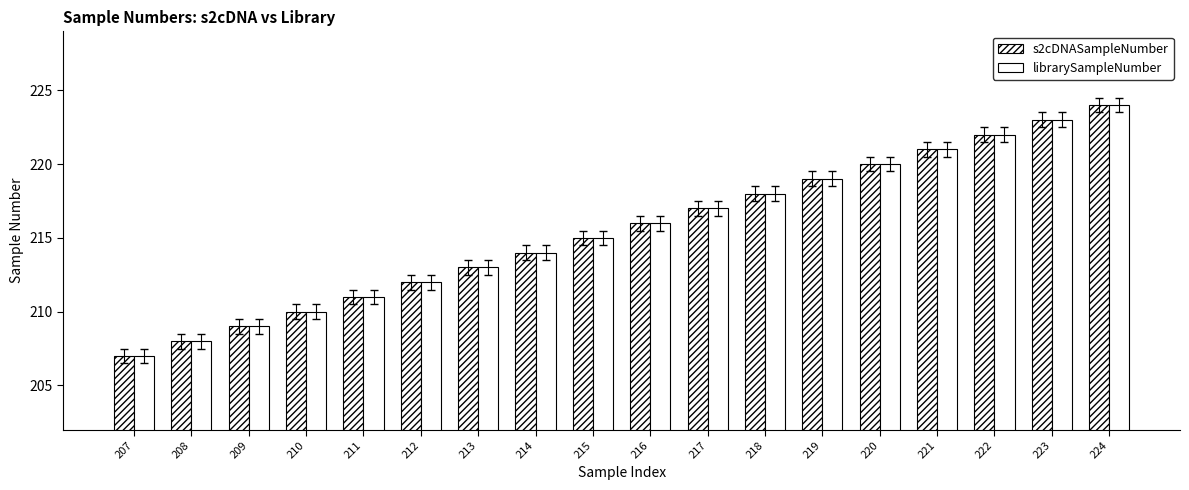

At which label does s2cDNASampleNumber first exceed 216?

217